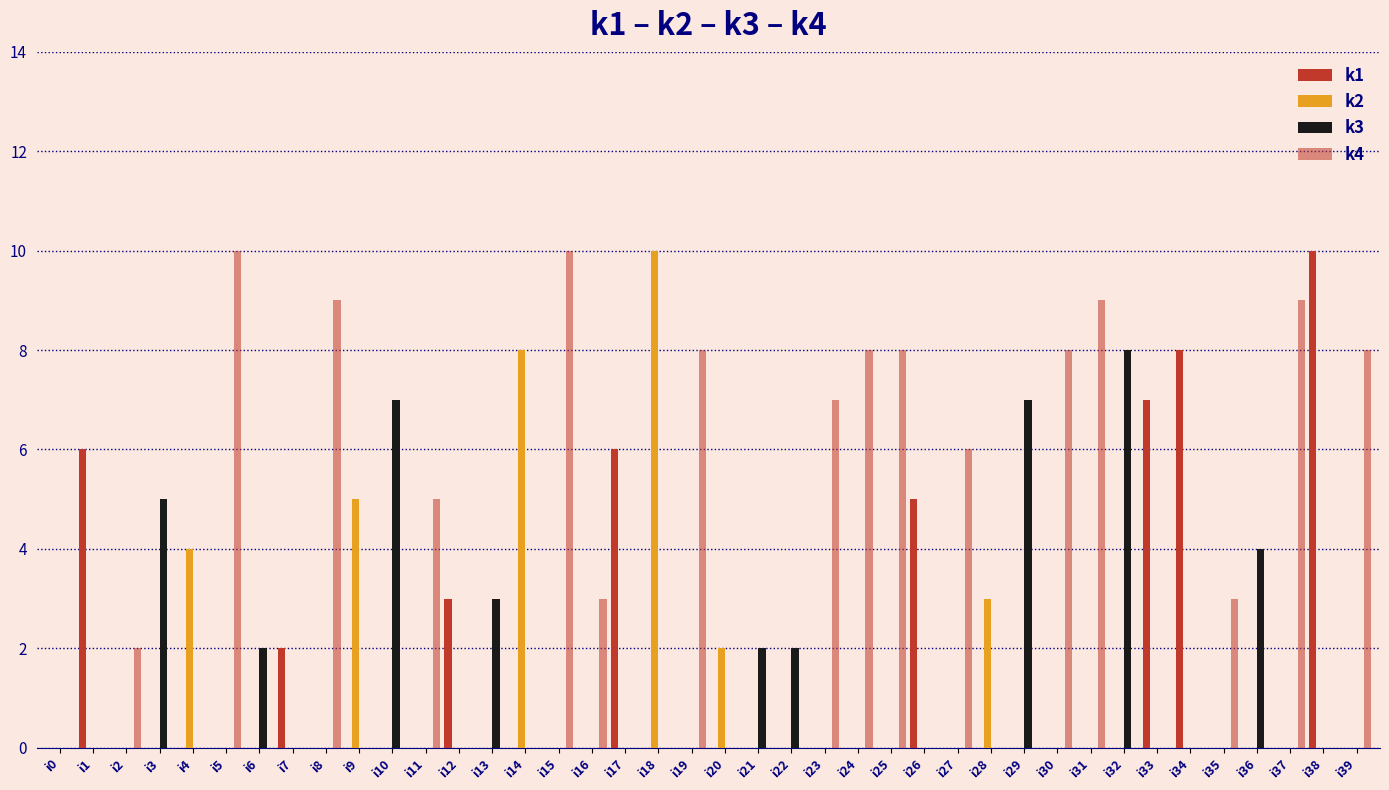

At which category does the chart reach its peak across all series?

i38